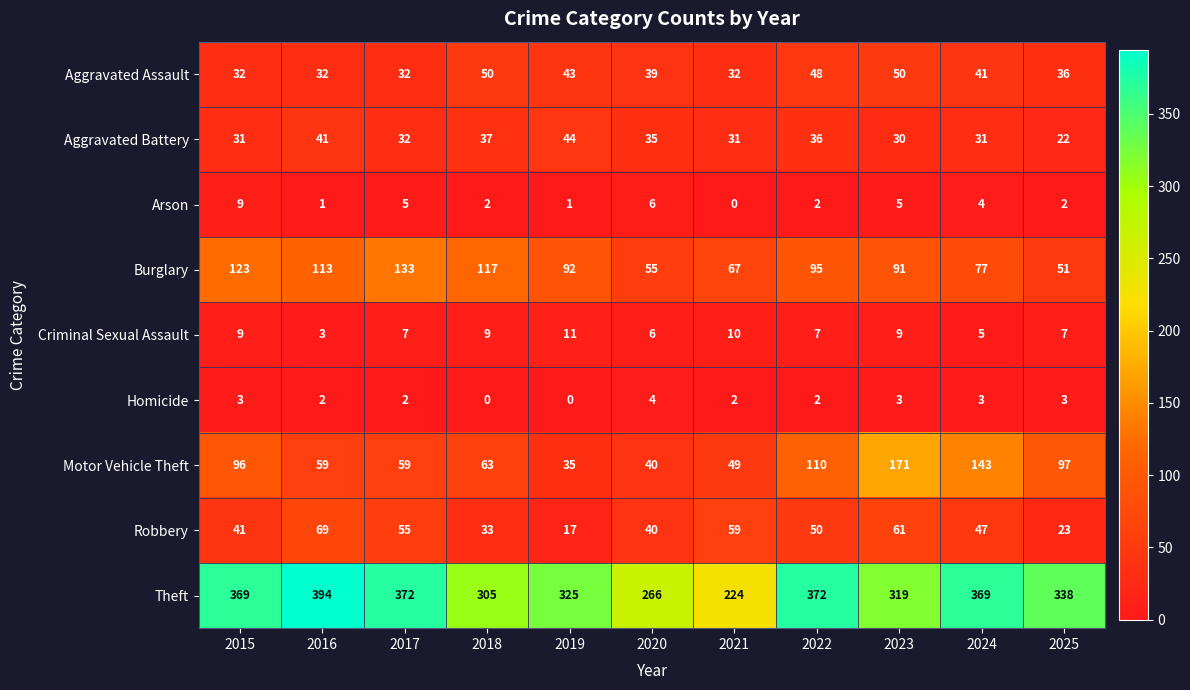

Count the Aggravated Assault values in the range 32 to 48.

9